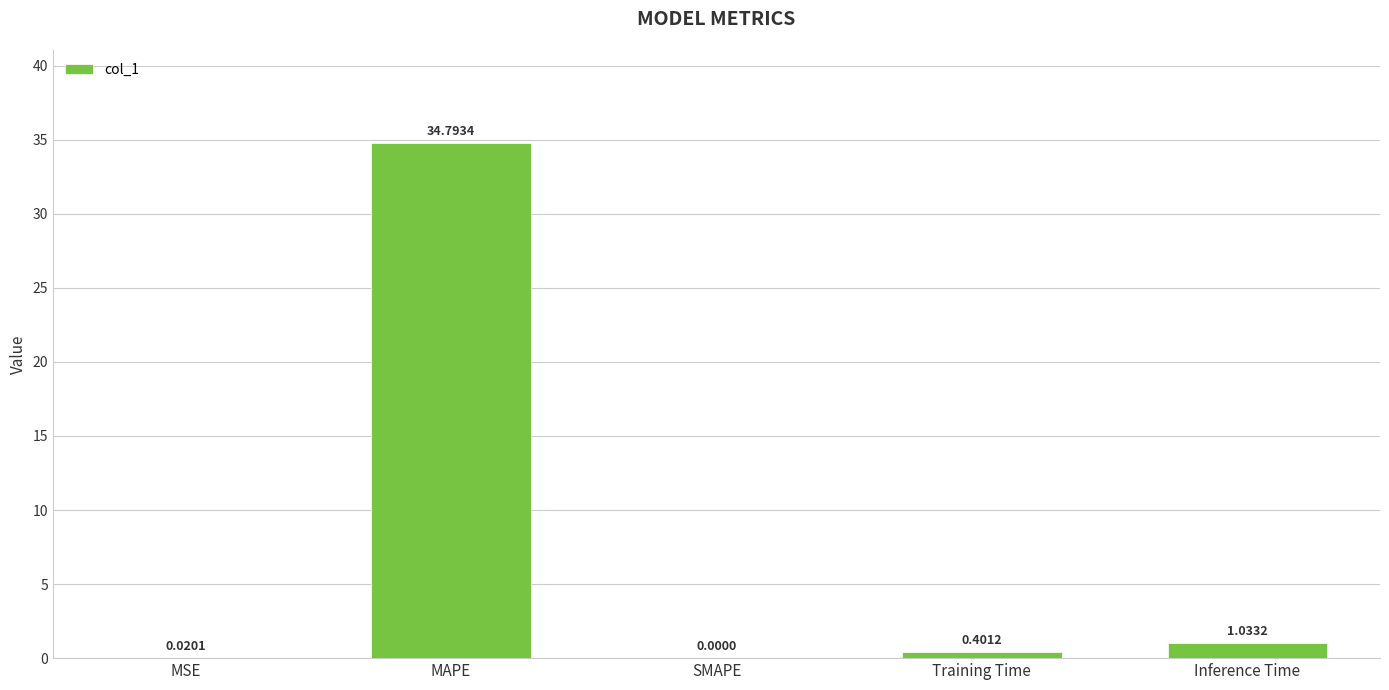

At which label is the value closest to 17?

Inference Time